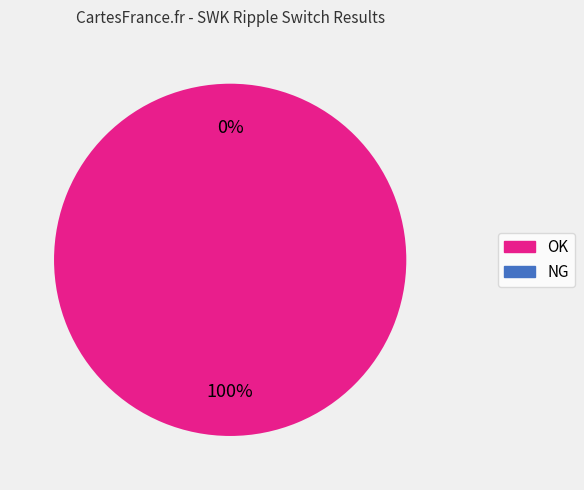

What is the smallest slice in the pie chart?

NG